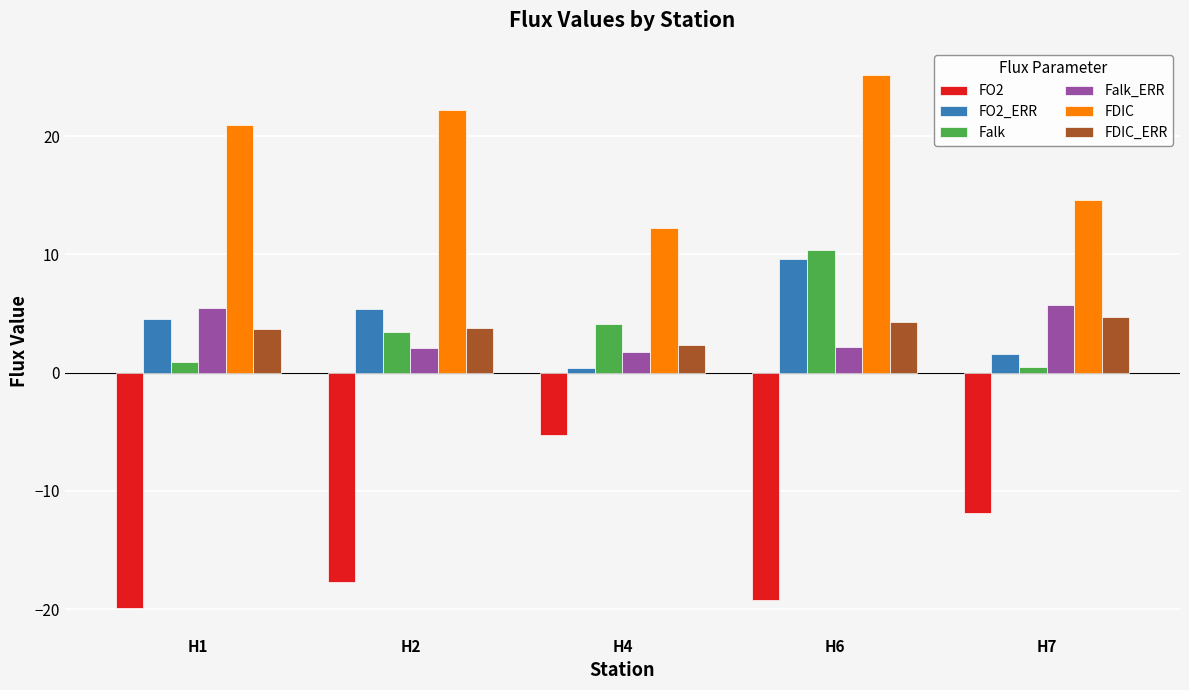

How many data points in FDIC_ERR are above 3?

4